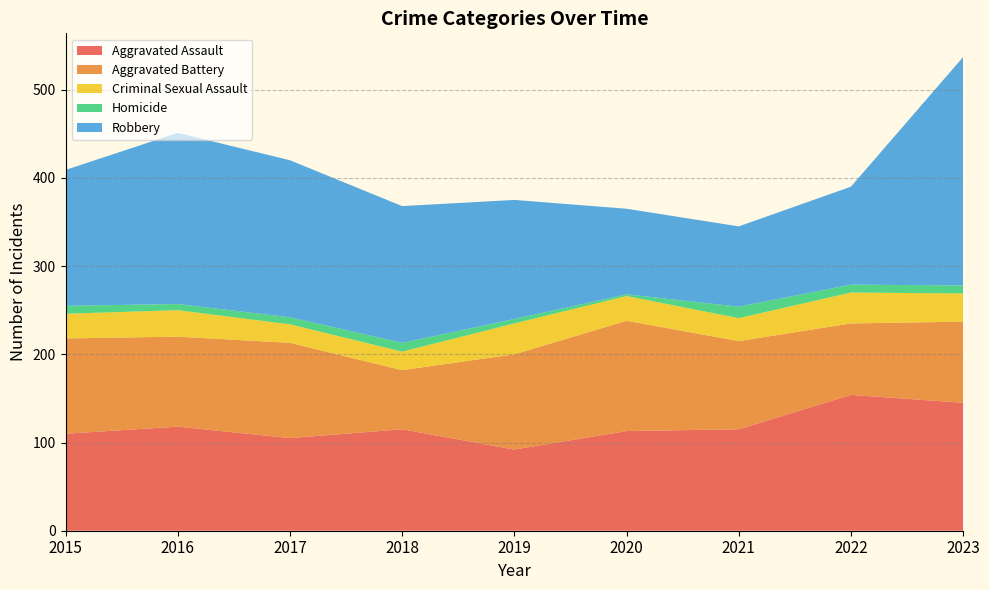

Reading left to right, transcribe all the data shown in this chart.

Aggravated Assault: 110	118	105	115	92	113	115	154	145
Aggravated Battery: 108	102	108	67	108	125	100	81	92
Criminal Sexual Assault: 28	30	21	21	35	28	26	35	32
Homicide: 9	7	8	10	5	2	13	9	9
Robbery: 154	194	178	155	135	97	91	111	259